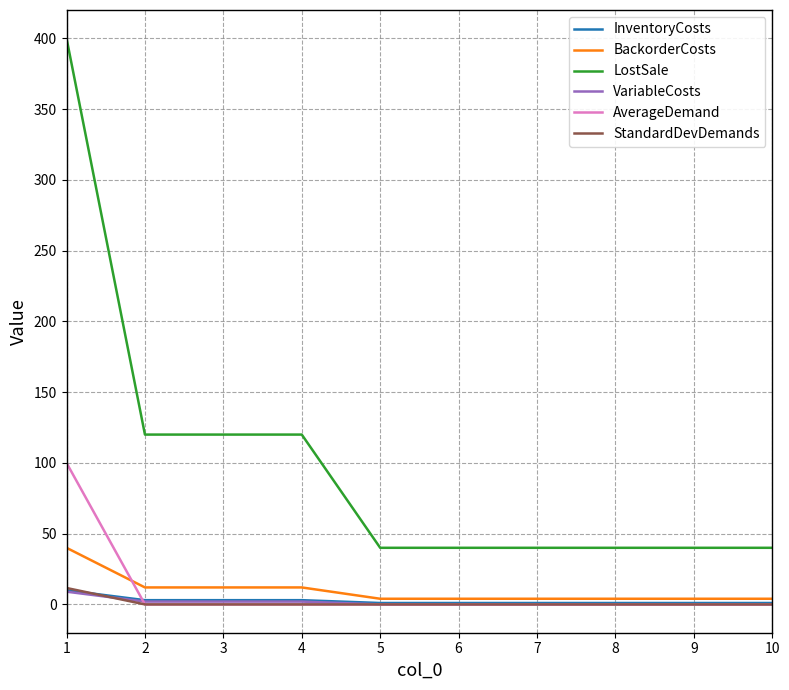

Which series has the largest total across all categories?

LostSale